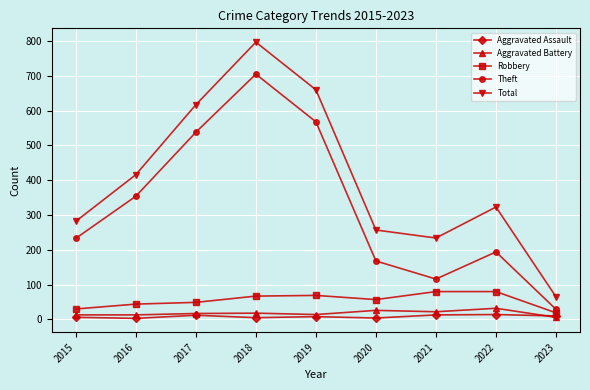

What is the difference between the maximum and minimum values in the Robbery series?

61